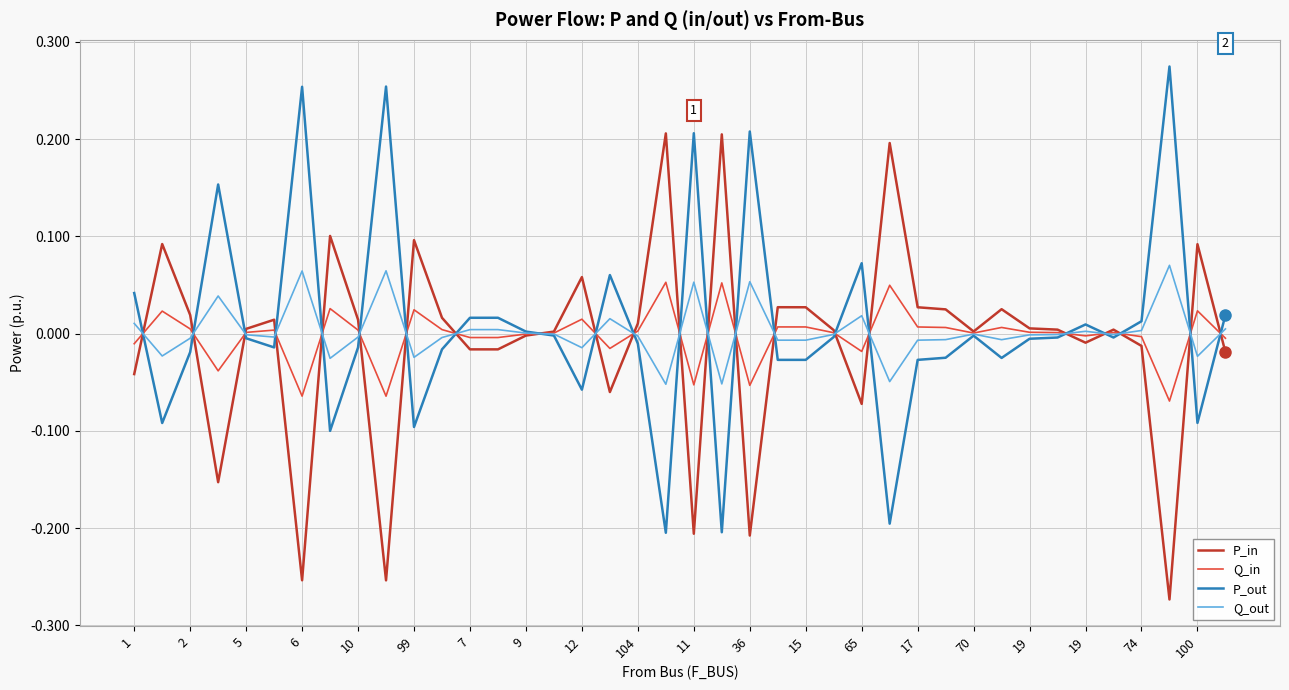

What is the minimum value for P_in?

-0.3